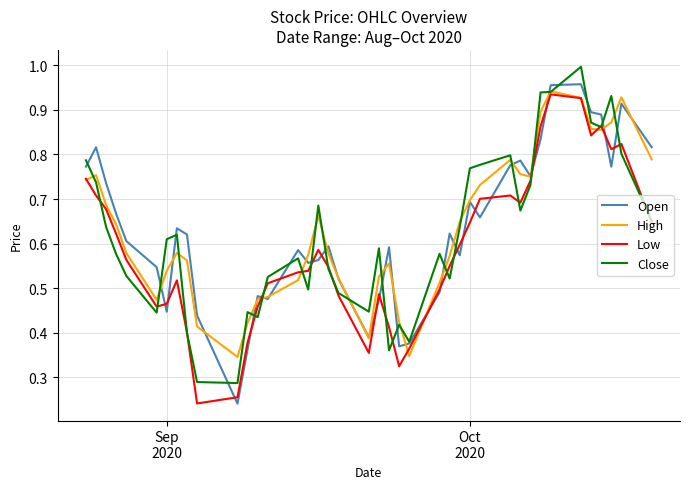

What are all the series names shown in the legend?

Open, High, Low, Close